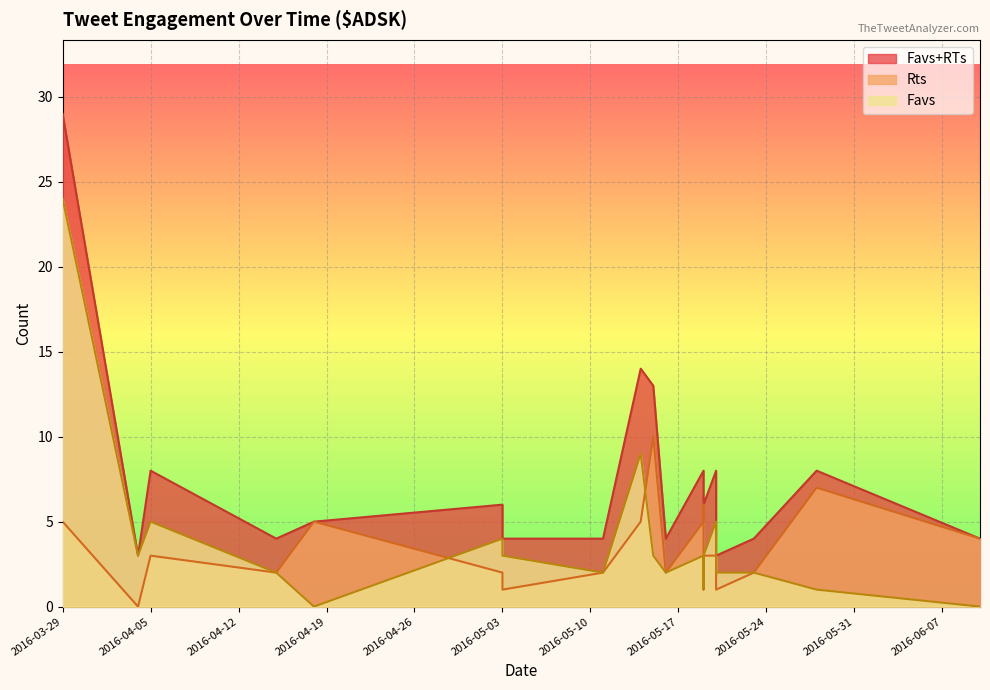

True or false: Rts and Favs+RTs intersect in this chart.

False